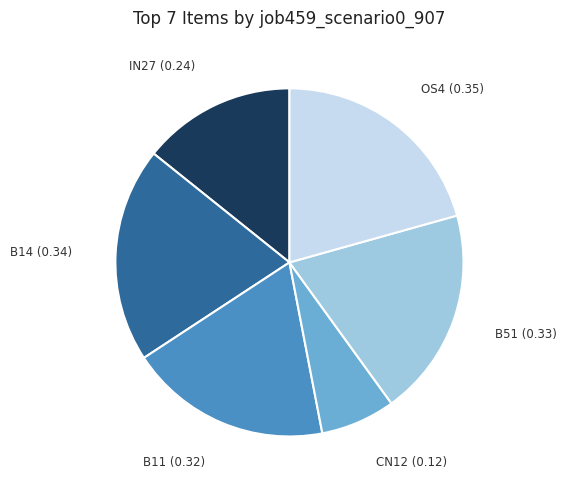

Is there a majority slice in this chart?

No